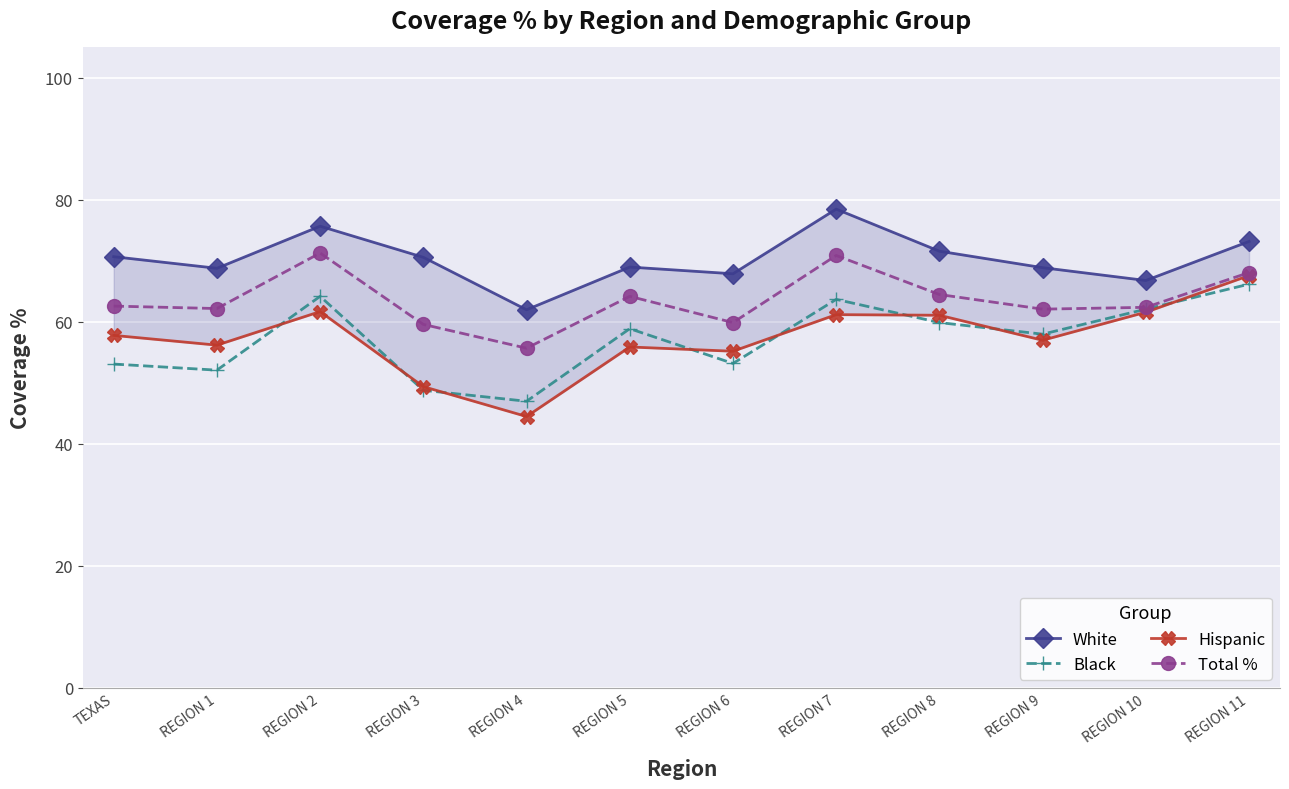

Reading right to left, list all the values displayed in this chart.

White: 73.2	66.8	68.9	71.6	78.5	67.9	69.0	62.0	70.6	75.7	68.8	70.7
Black: 66.2	62.1	58.0	59.9	63.7	53.2	58.9	47.0	48.8	64.2	52.1	53.1
Hispanic: 67.6	61.6	57.0	61.1	61.2	55.2	55.9	44.5	49.4	61.7	56.2	57.8
Total %: 68.1	62.4	62.1	64.5	70.9	59.9	64.2	55.7	59.6	71.3	62.2	62.6